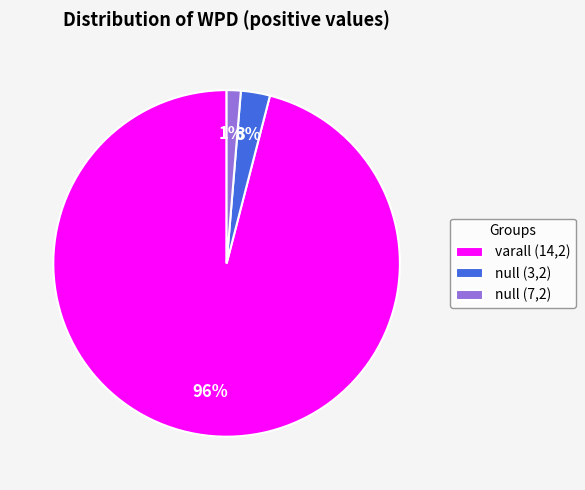

True or false: varall (14,2) accounts for 96% of the total.

True